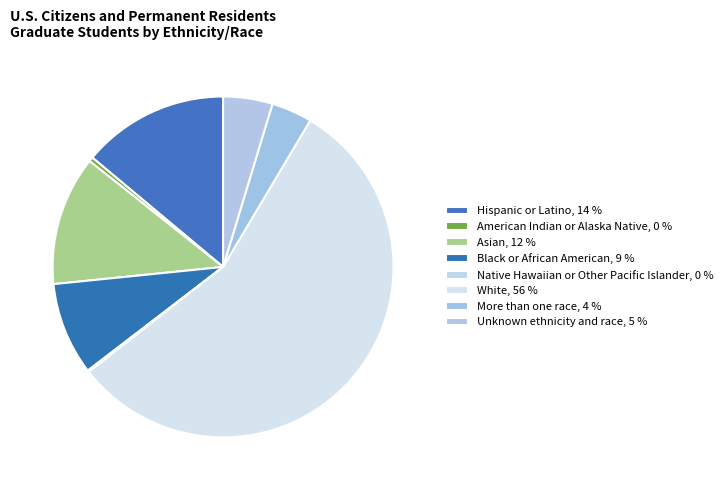

The Black or African American slice represents 3% of the pie. True or false?

False